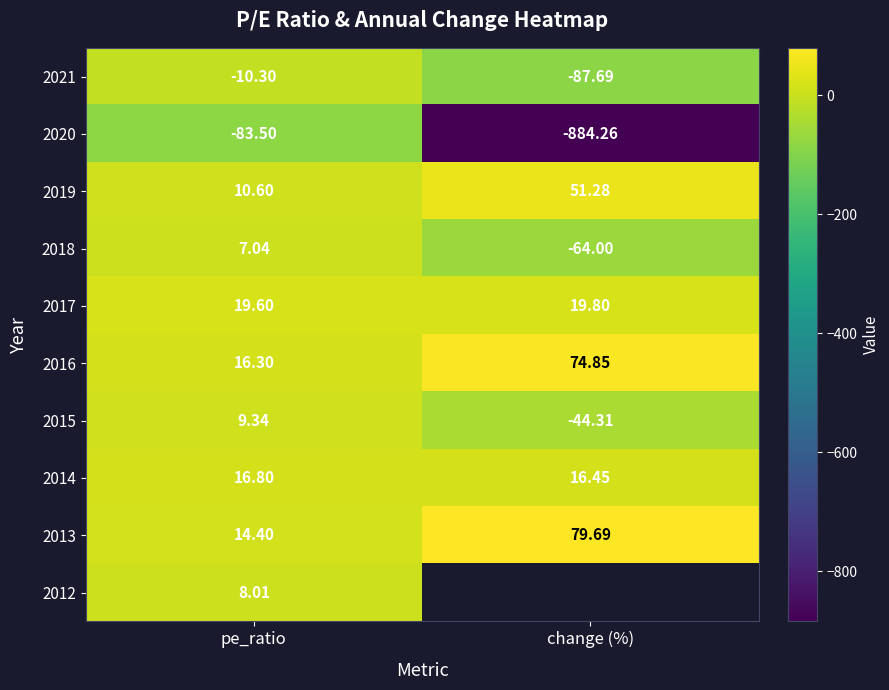

Where is 2014 nearest to the value 16?

change (%)